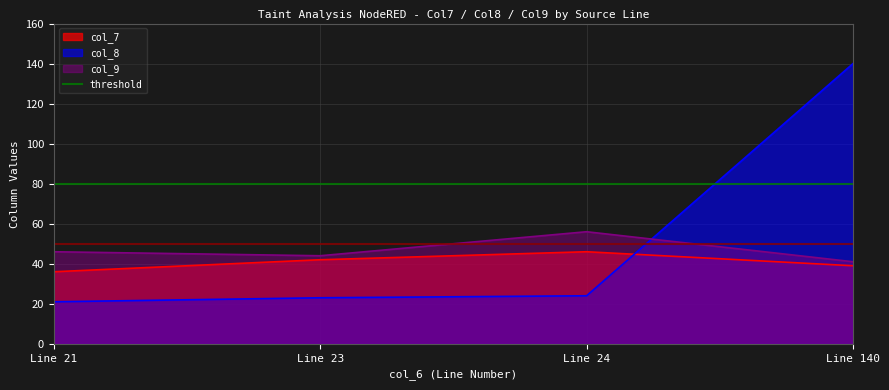

Between which two adjacent categories do col_7 and col_8 first intersect?

Line 24 and Line 140